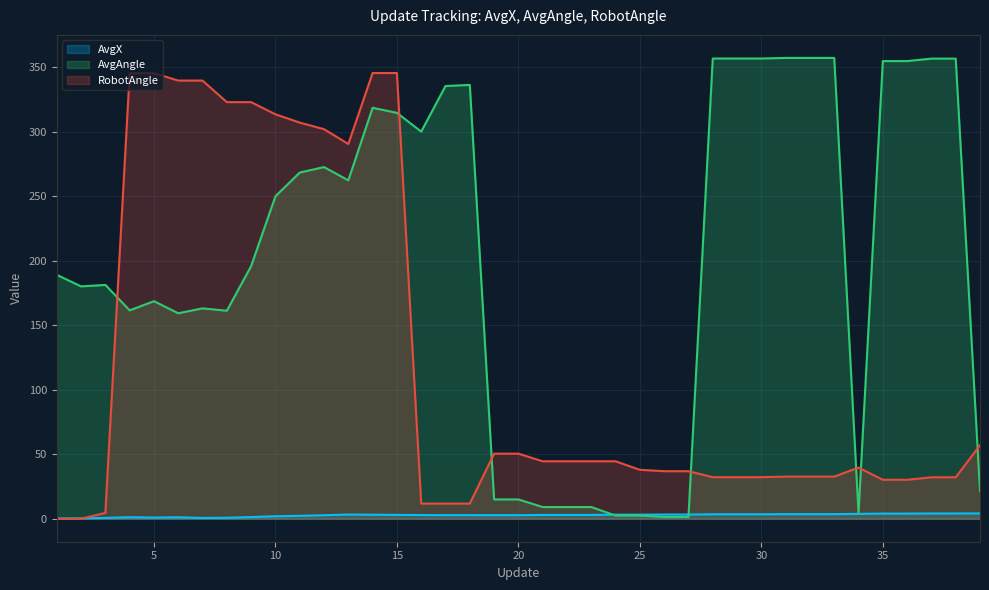

What is the minimum value for AvgX?

0.1